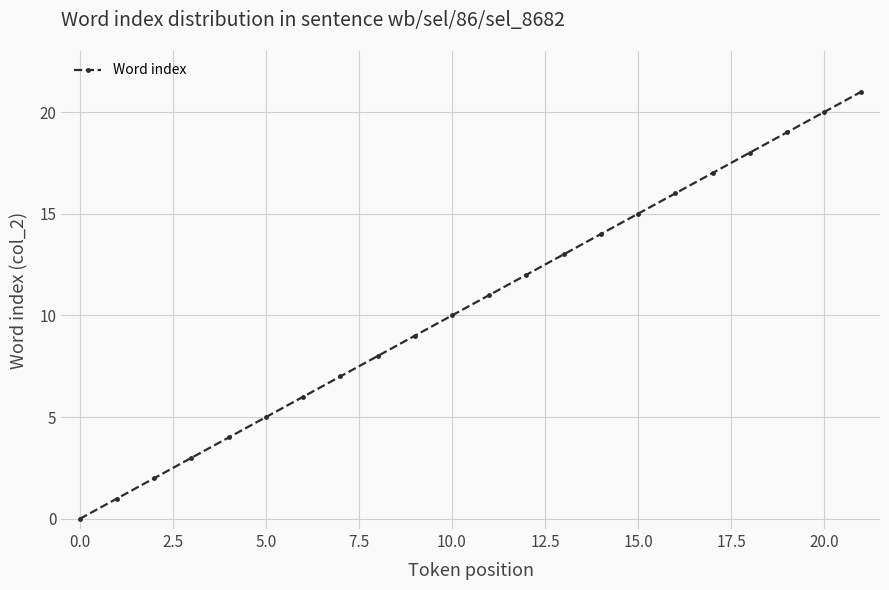

True or false: there are more than 2 points higher than both neighbors.

False